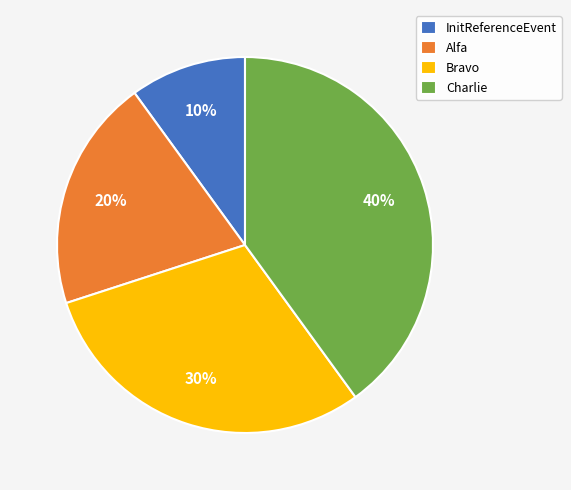

Do Charlie and Alfa together represent more than half of the pie?

Yes